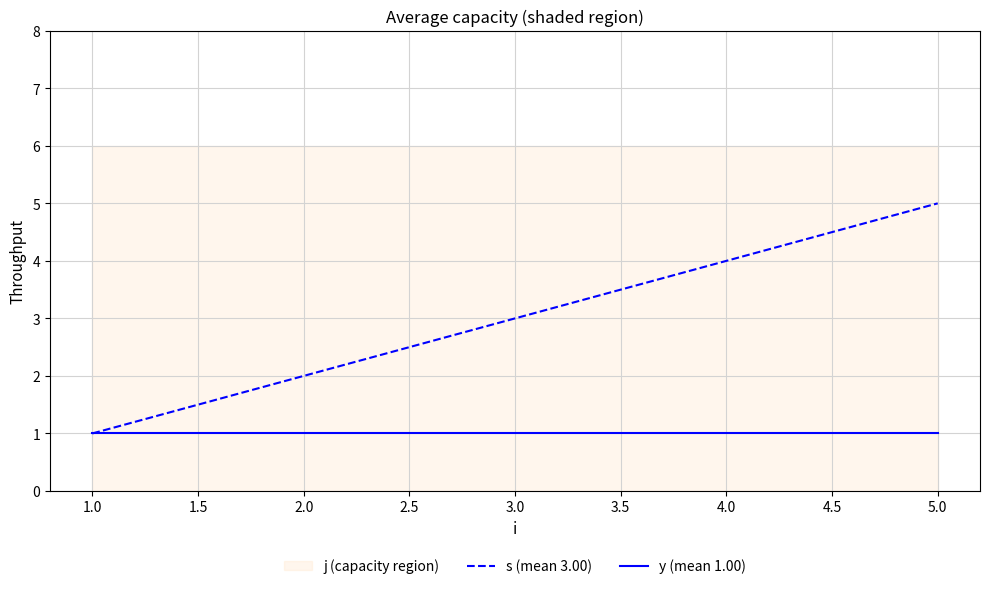

True or false: y (mean 1.00) has a value of 1 at 2.0.

True